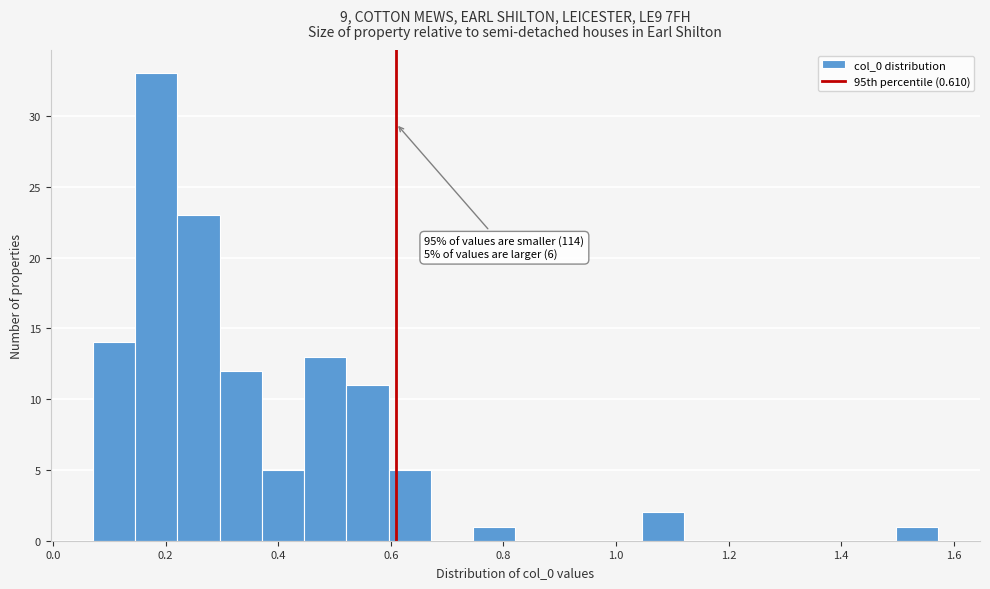

Around what value on the x-axis is the tallest bar? Give the approximate position of its centre, as read against the axis.

0.18